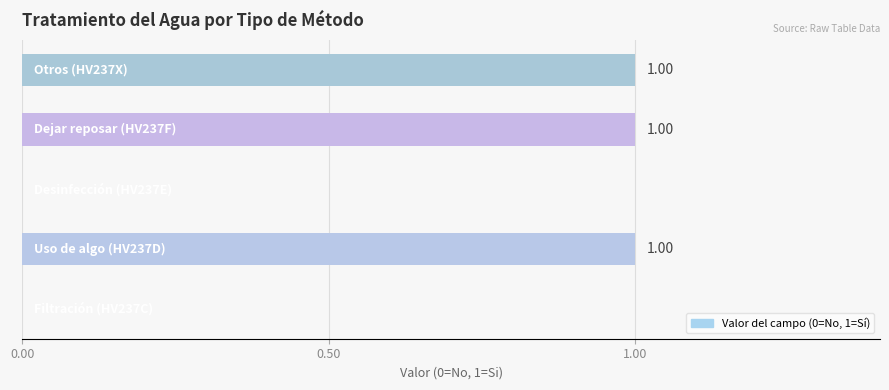

Are the bars horizontal?

Yes